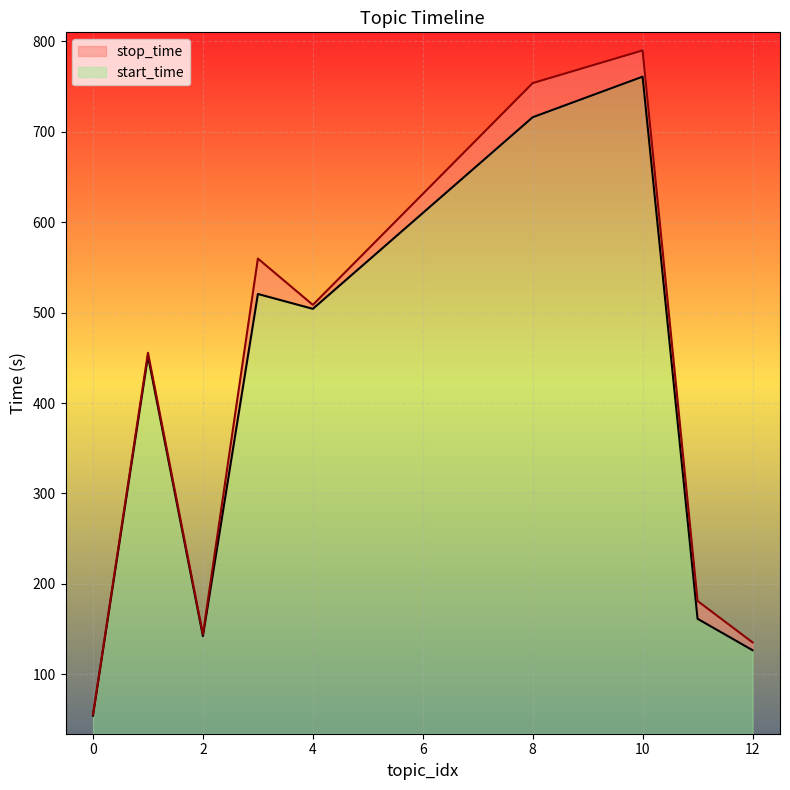

What is the minimum value for start_time?

20.0